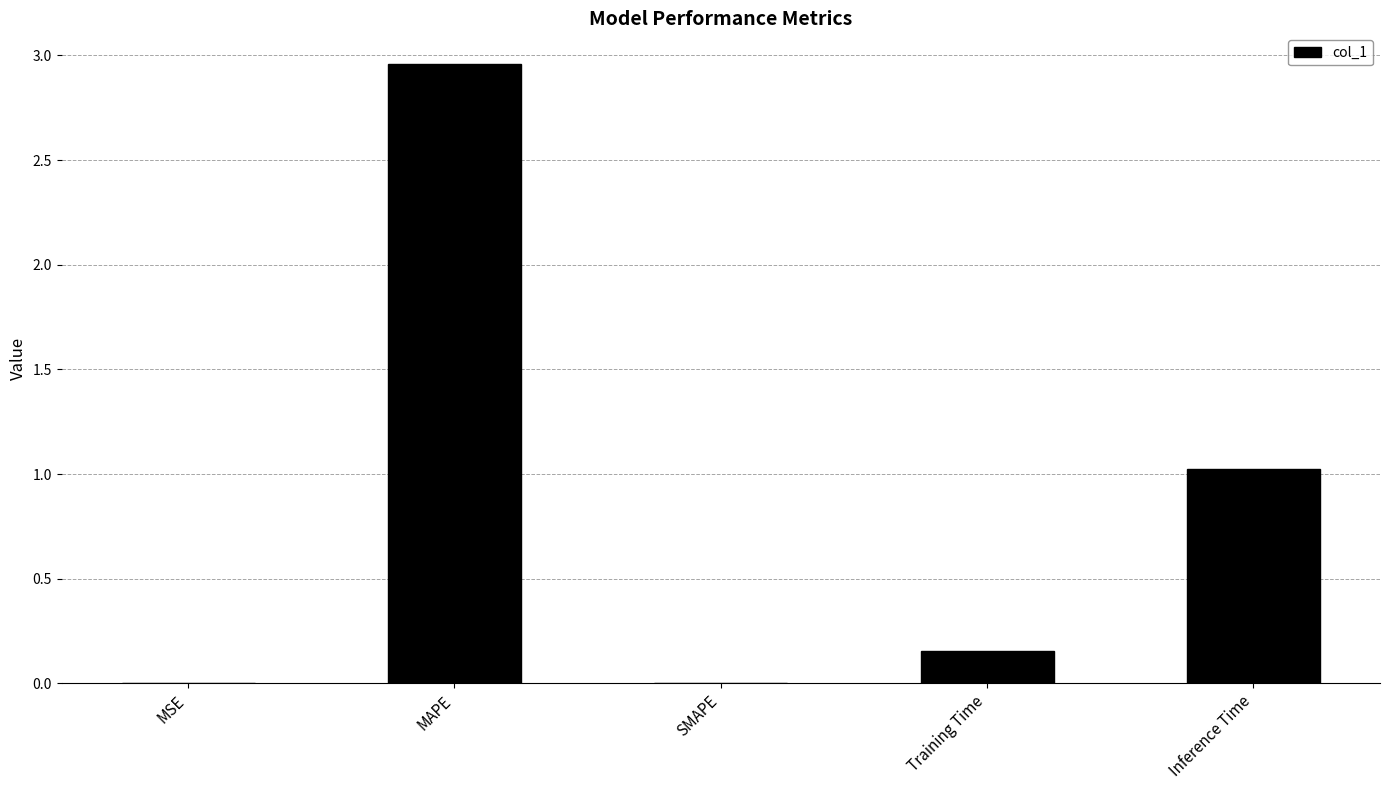

Is it true that the value at MSE is 0.0?

True